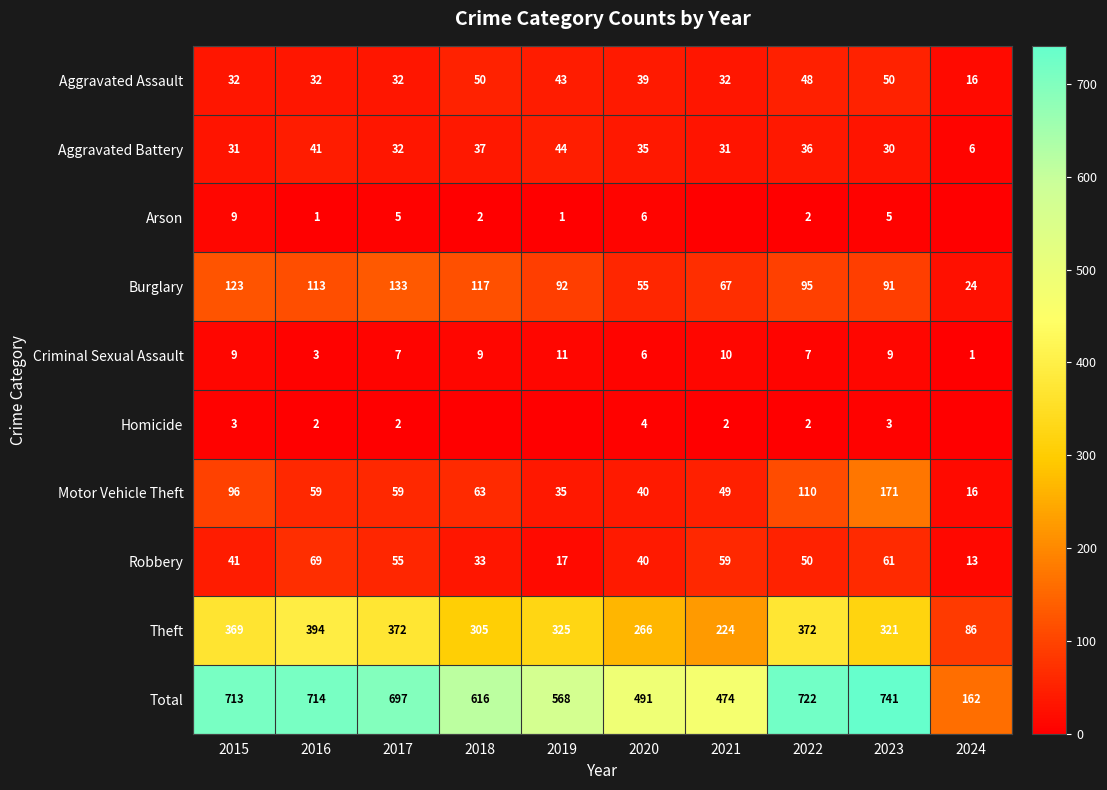

What is the sum of all Motor Vehicle Theft values?

698